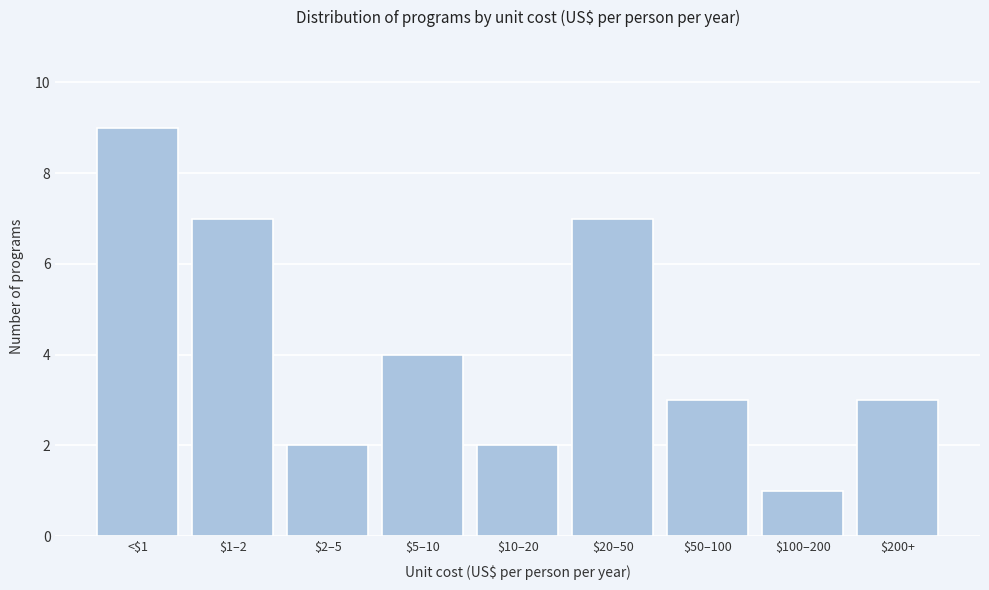

Reading left to right, what are all the values shown in this chart?

9	7	2	4	2	7	3	1	3